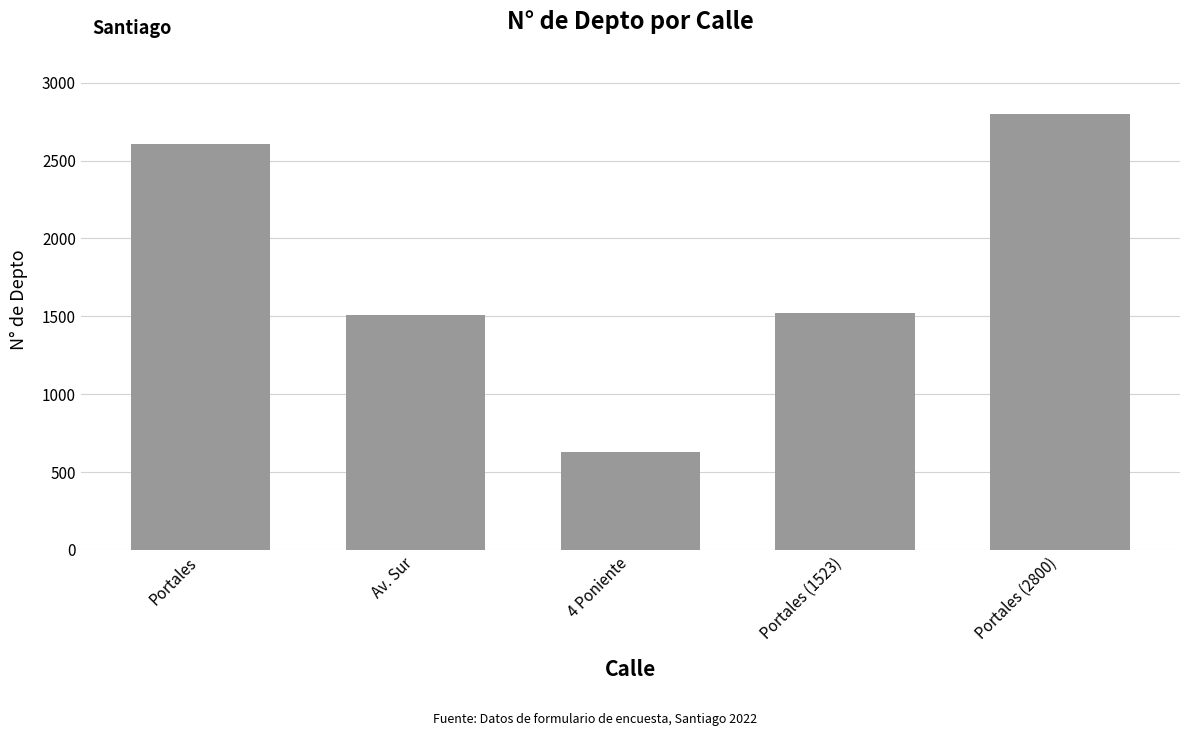

What is the change in value from Portales to Portales (1523)?

-1085